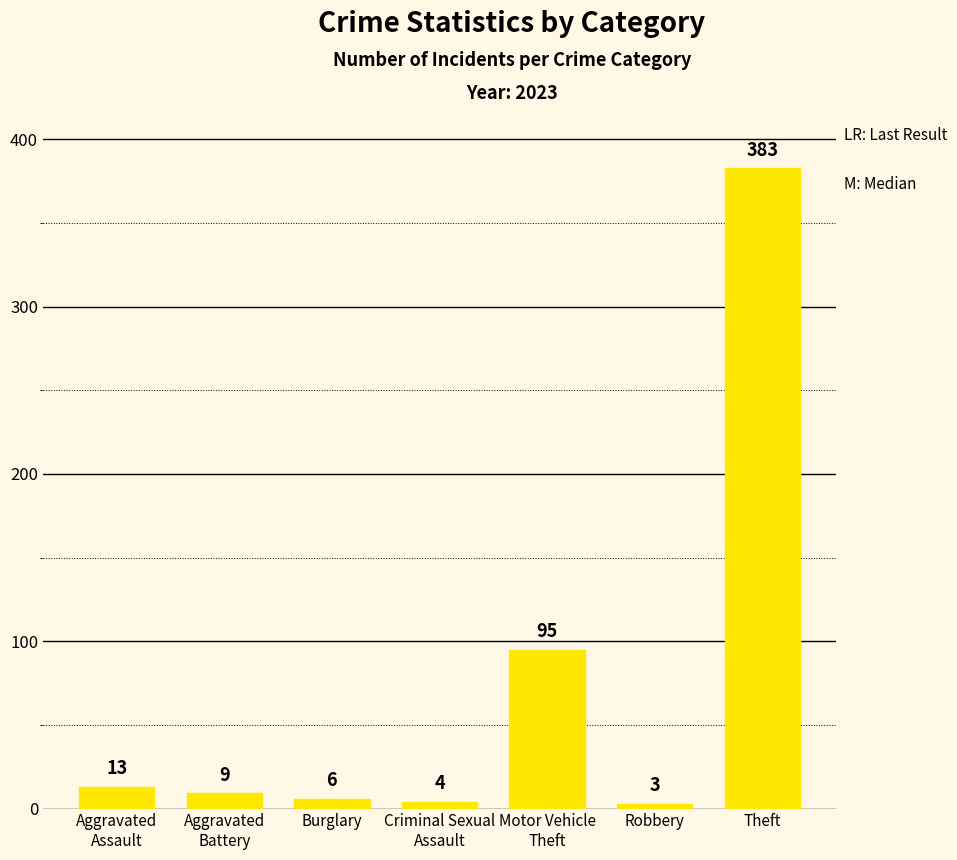

Rank the categories by value from lowest to highest.

Robbery, Criminal Sexual
Assault, Burglary, Aggravated
Battery, Aggravated
Assault, Motor Vehicle
Theft, Theft